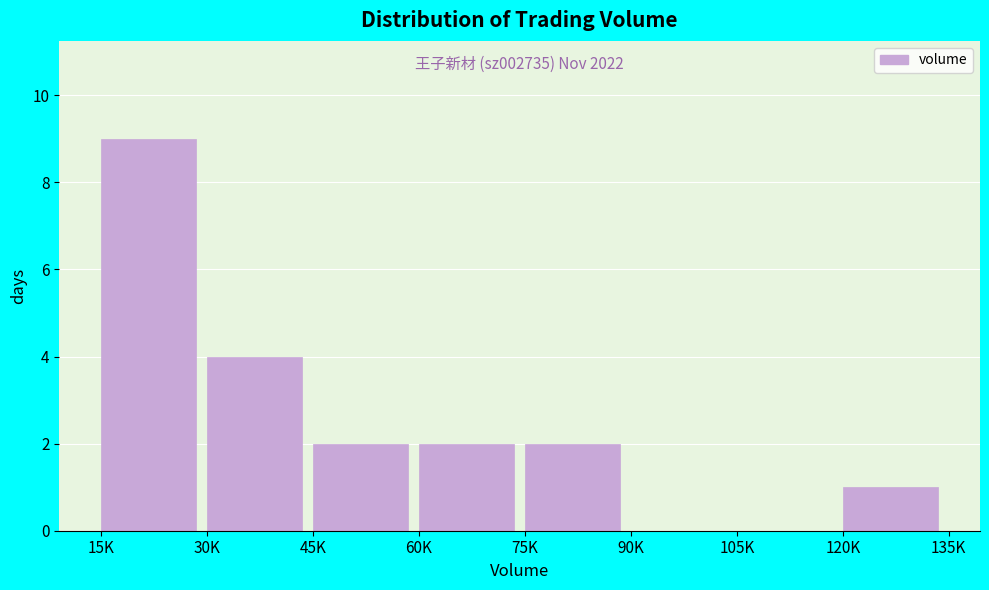

Reading left to right, what are all the values shown in this chart?

15K=9	30K=4	45K=2	60K=2	75K=2	90K=0	105K=0	120K=1